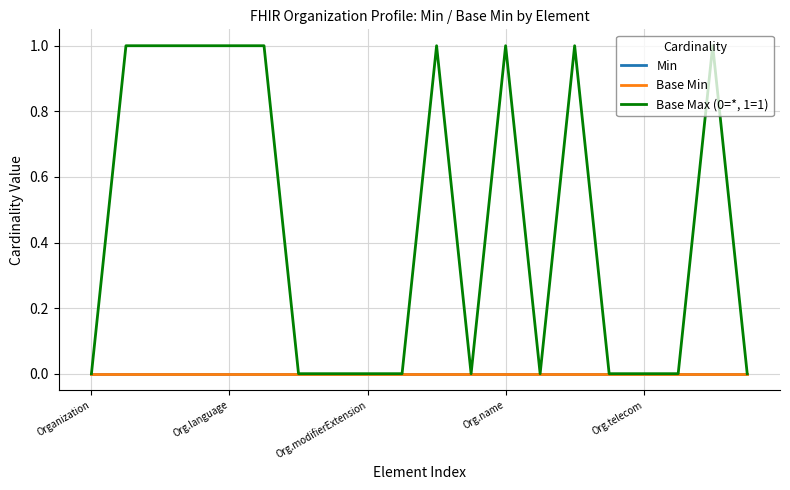

True or false: Base Max (0=*, 1=1) and Min intersect in this chart.

False